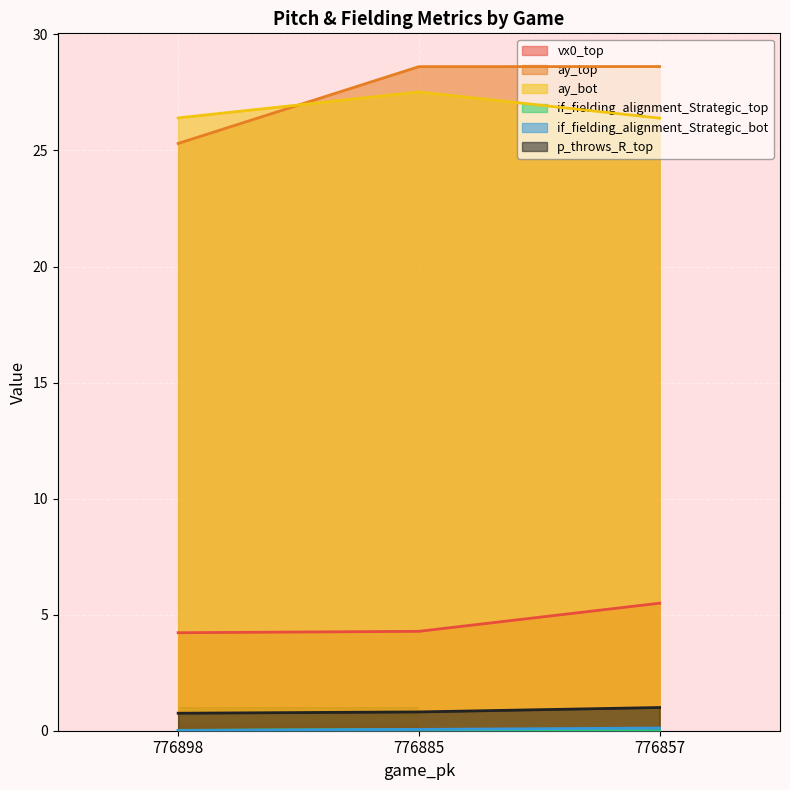

The value of vx0_top at 776885 is 4.3. True or false?

True